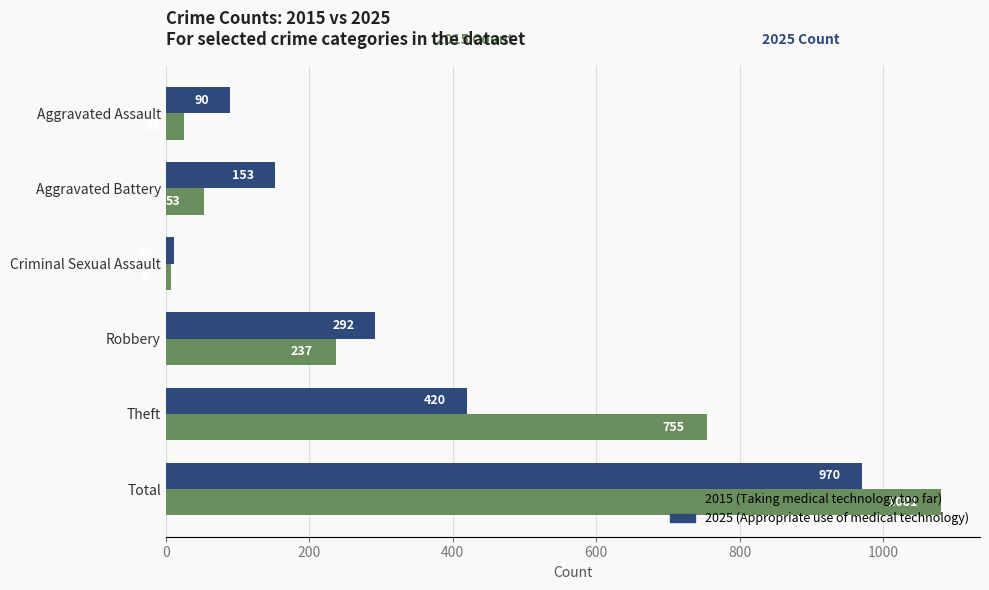

What is the maximum value shown in the chart?

1081